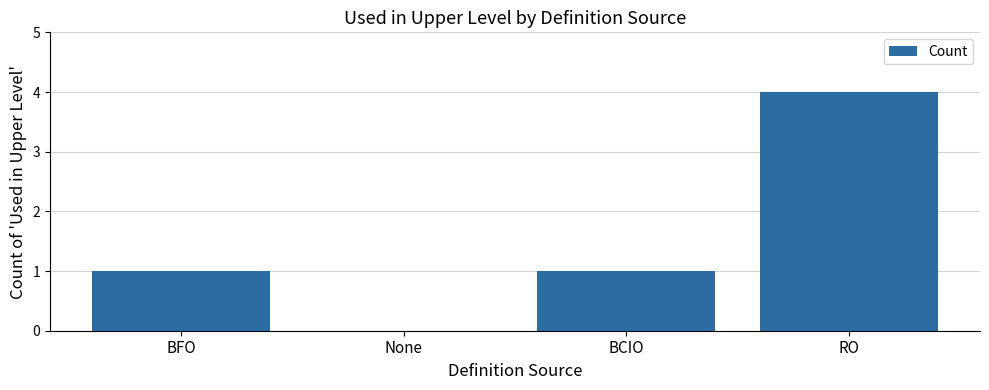

Is it true that the value at BCIO is 1?

True